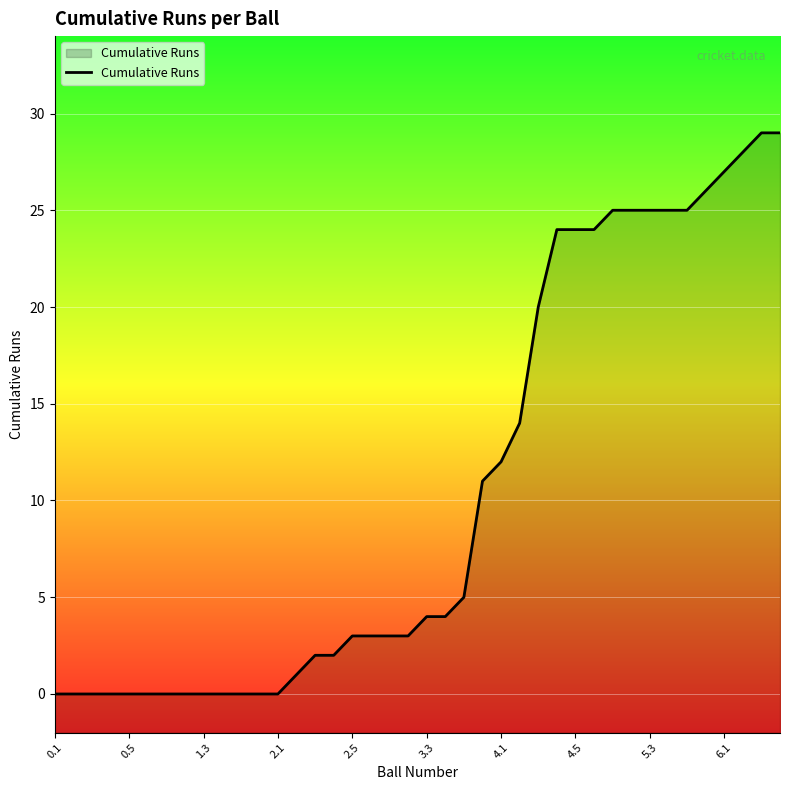

What is the difference between the values at 29 and 11?

24